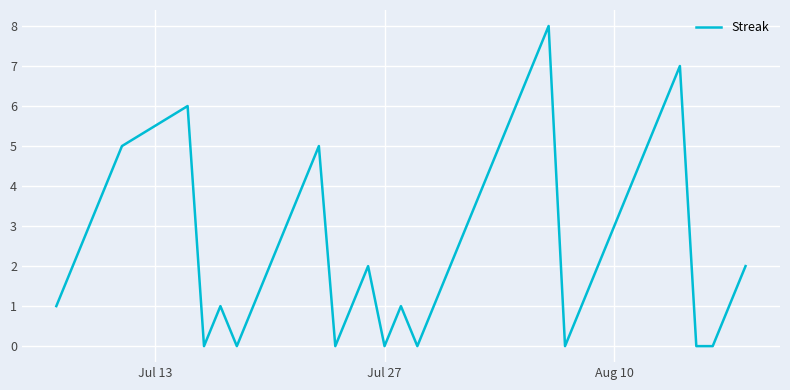

What is the greatest value displayed?

8